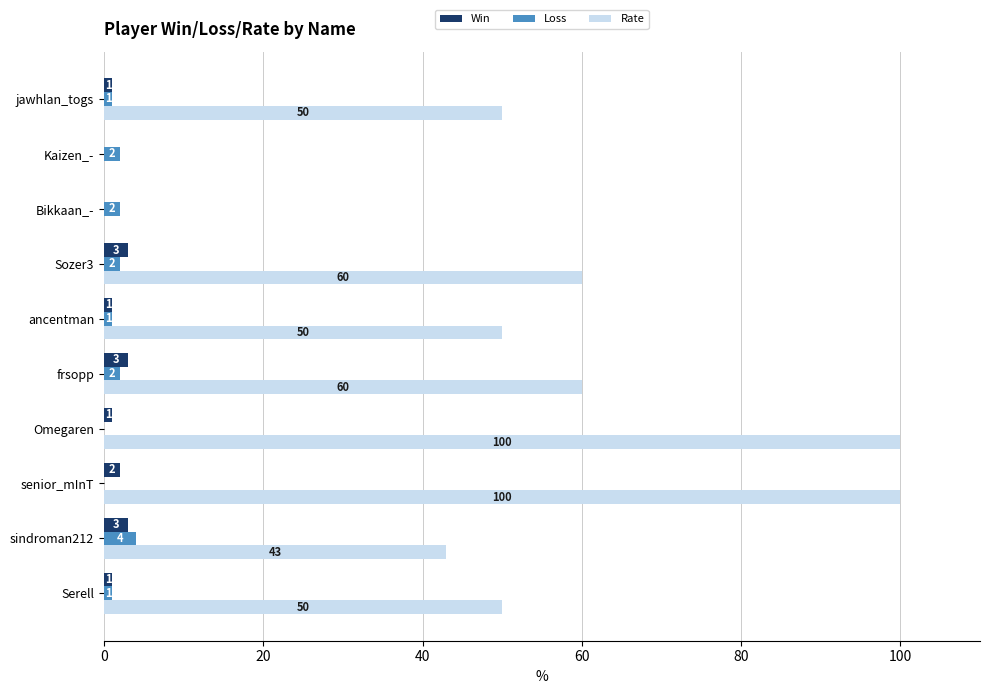

Count the number of categories in the chart.

10